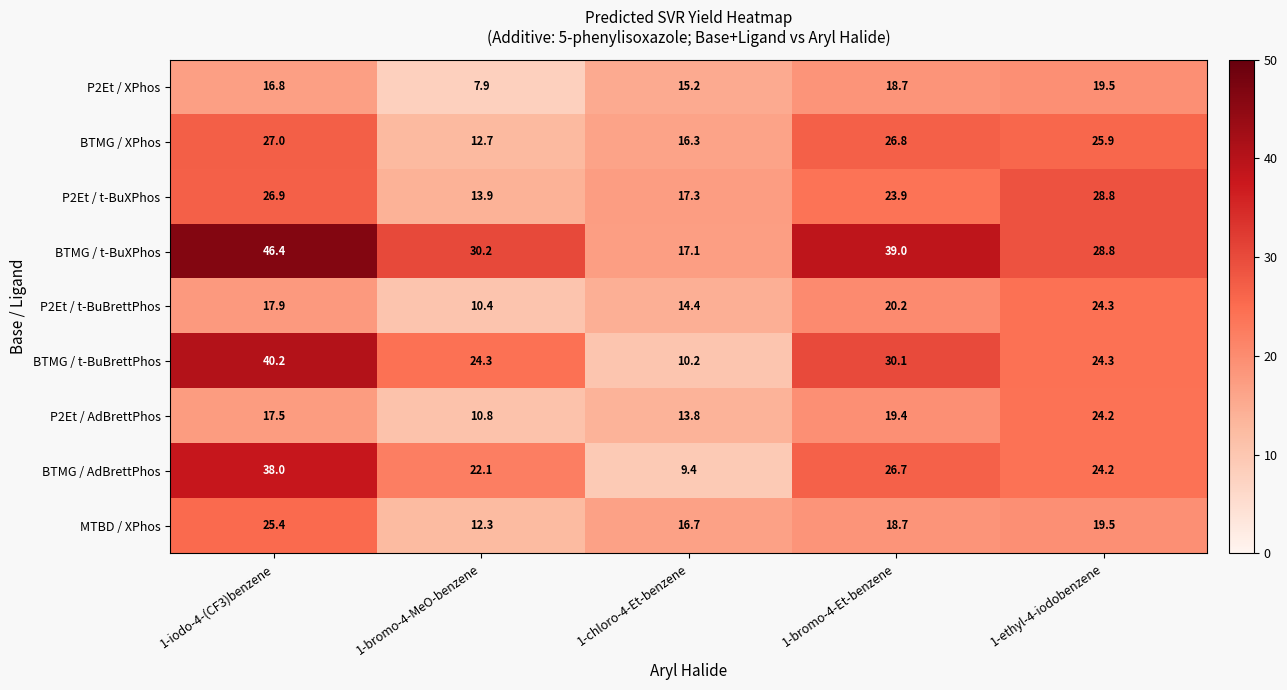

At which label does P2Et / t-BuBrettPhos reach its minimum?

1-bromo-4-MeO-benzene